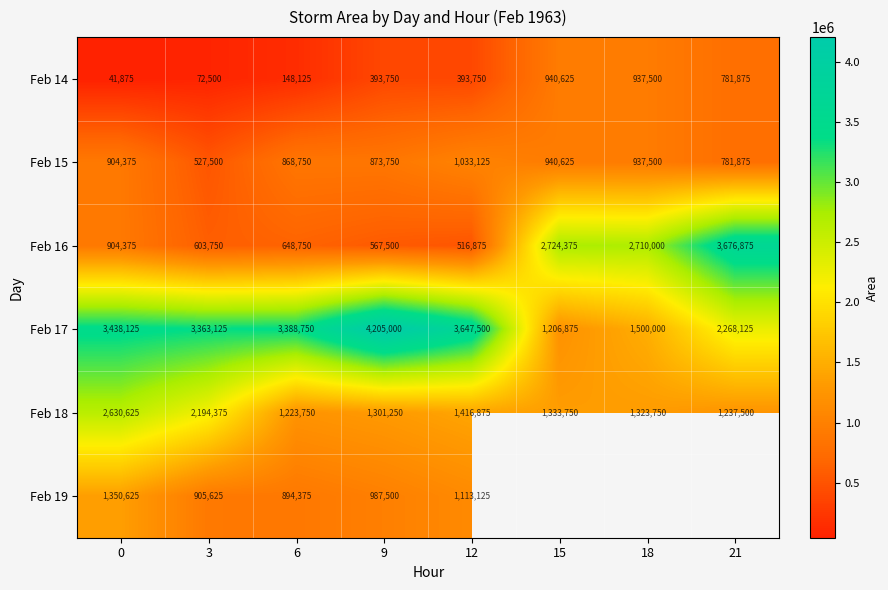

What is the minimum value for Feb 18?

1223750